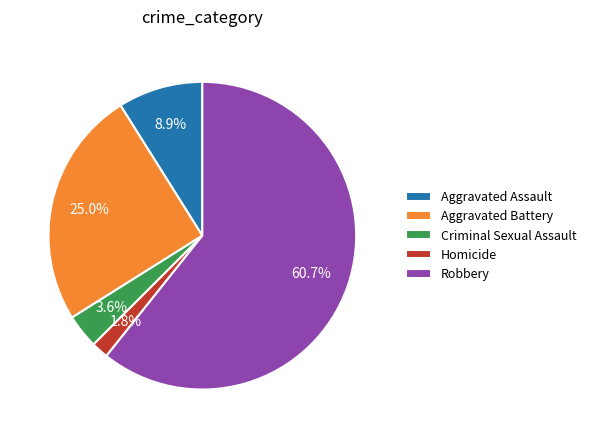

Rank the categories by value from highest to lowest.

Robbery, Aggravated Battery, Aggravated Assault, Criminal Sexual Assault, Homicide